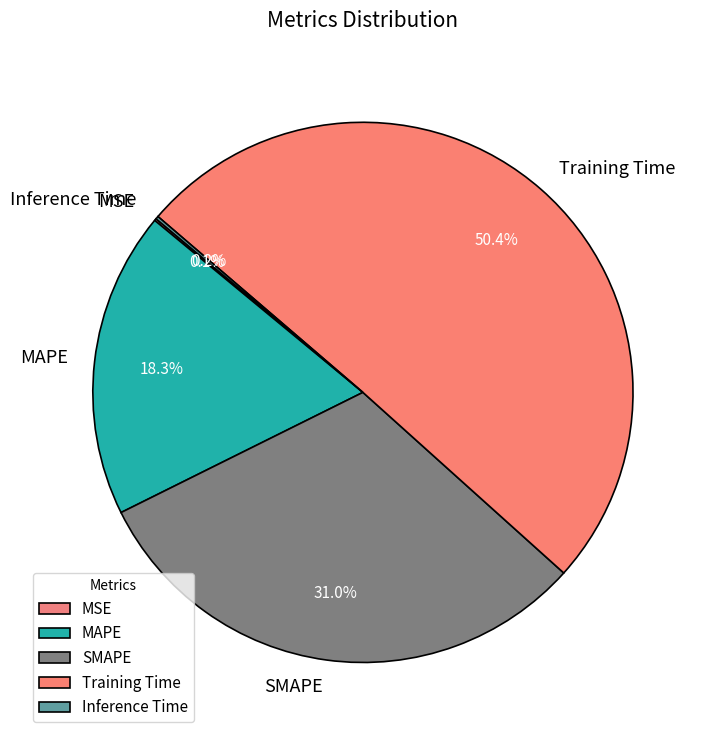

What is the largest slice in the pie chart?

Training Time